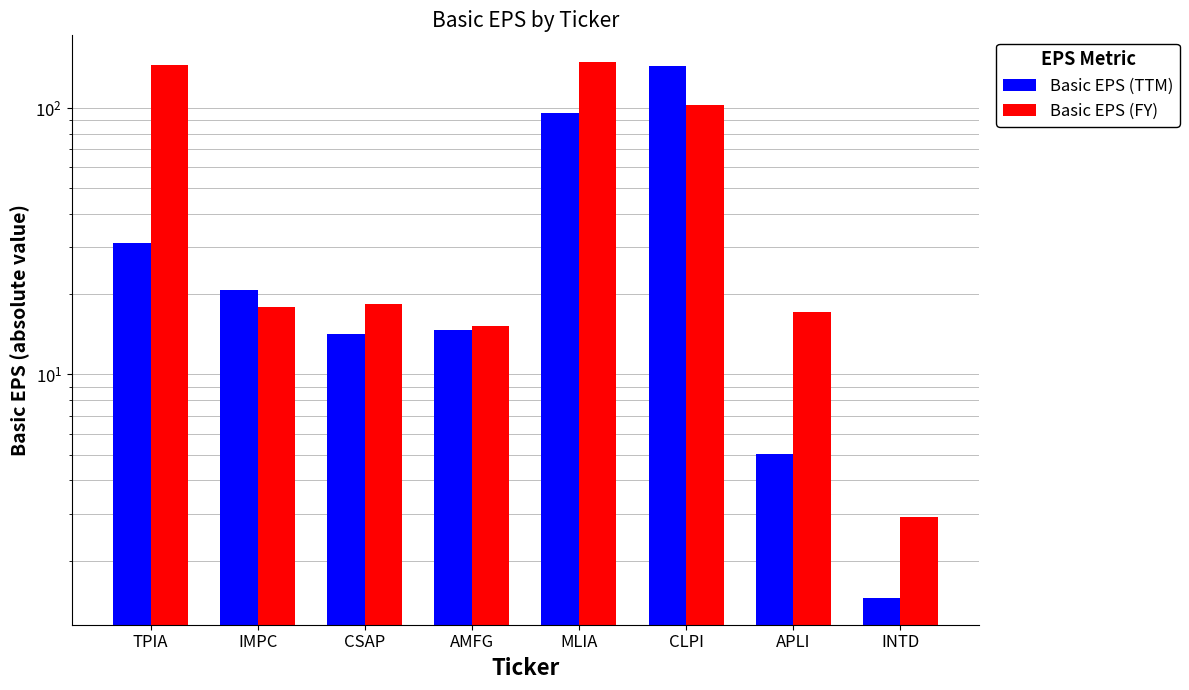

Which series changed the most between TPIA and AMFG?

Basic EPS (FY)